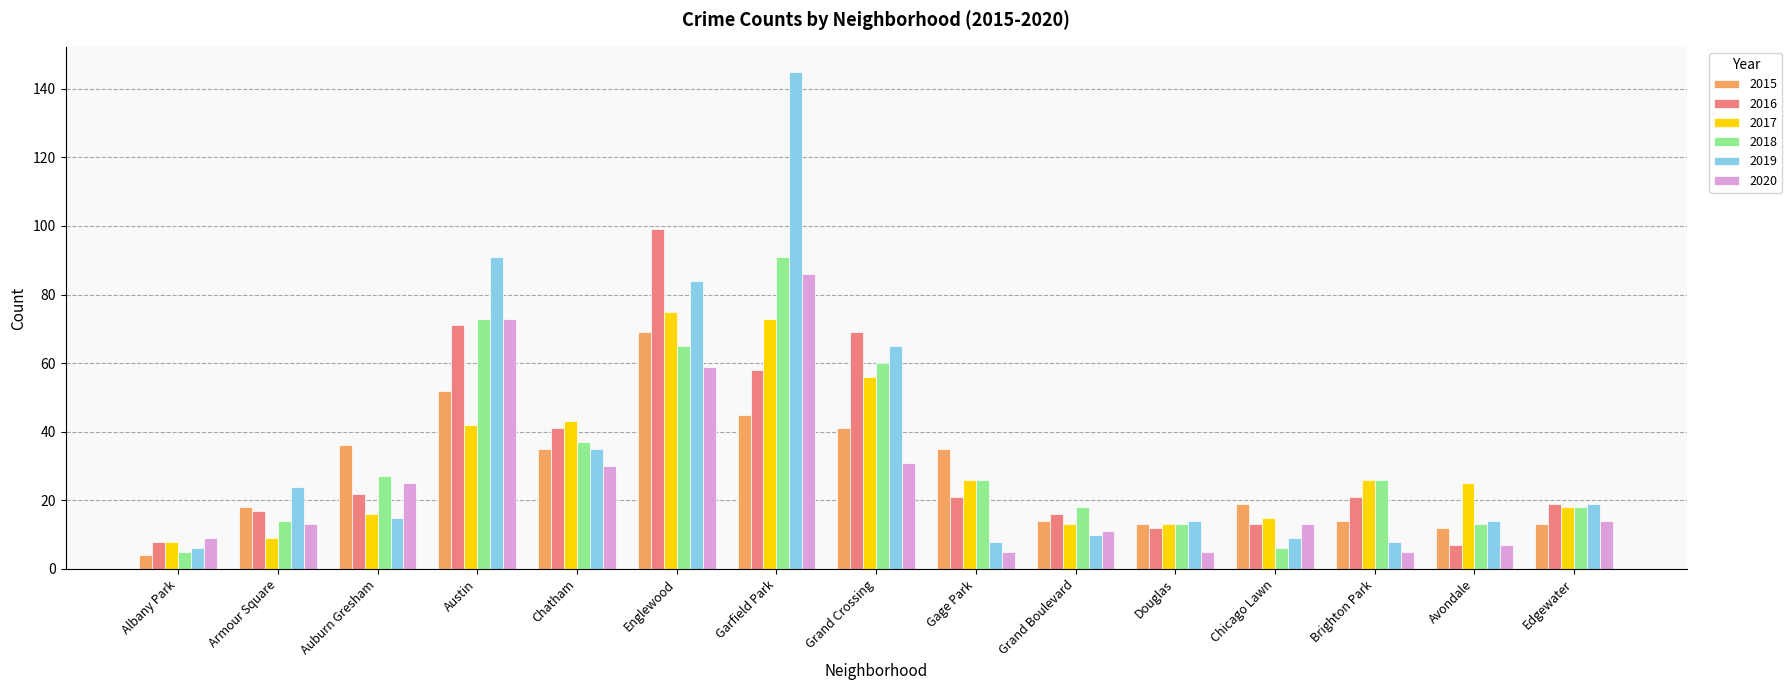

Reading left to right, extract all data points from this chart.

2015: 4	18	36	52	35	69	45	41	35	14	13	19	14	12	13
2016: 8	17	22	71	41	99	58	69	21	16	12	13	21	7	19
2017: 8	9	16	42	43	75	73	56	26	13	13	15	26	25	18
2018: 5	14	27	73	37	65	91	60	26	18	13	6	26	13	18
2019: 6	24	15	91	35	84	145	65	8	10	14	9	8	14	19
2020: 9	13	25	73	30	59	86	31	5	11	5	13	5	7	14